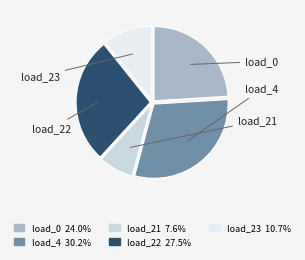

To the nearest percent, what is the difference between the largest and smallest slice percentages?

23%